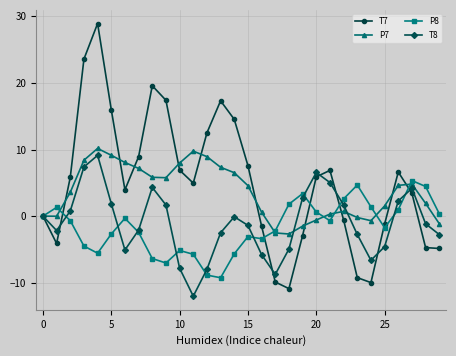

What is the lowest value of the P8 series?

-9.2